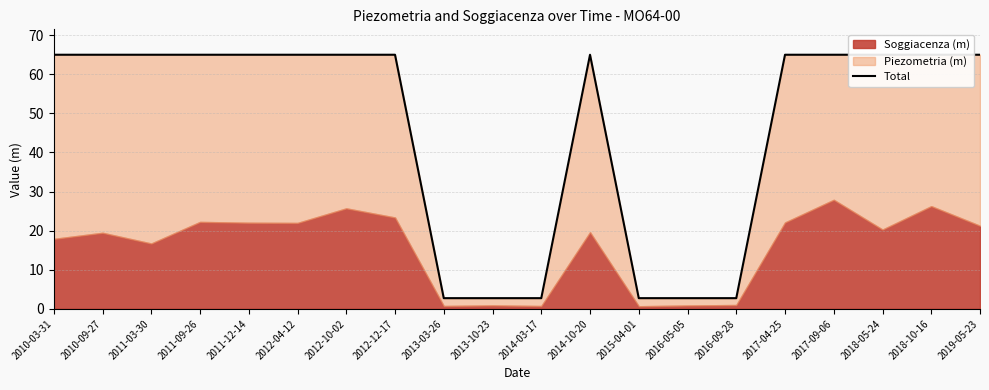

How many values are below 65?

6